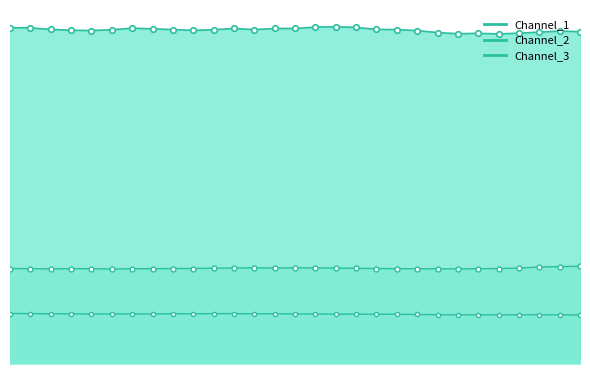

Which has a higher value, 17 or 9?

17